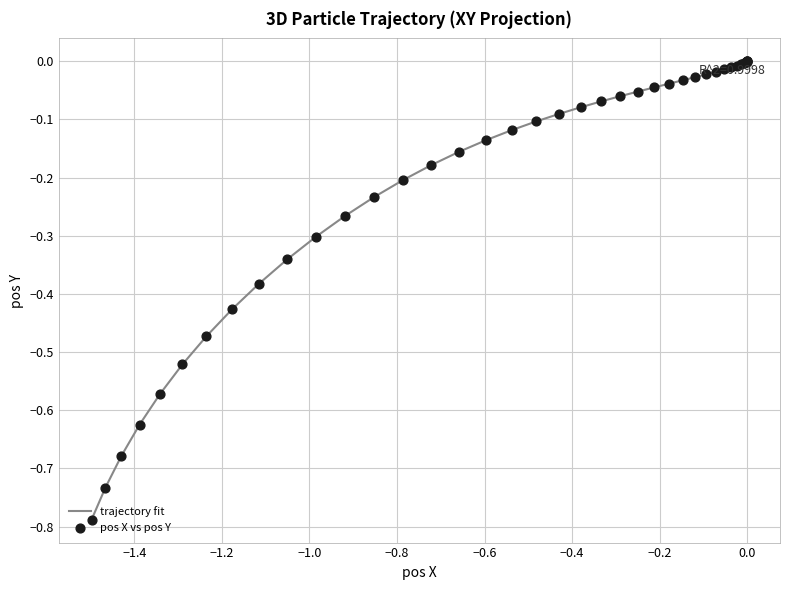

What is the difference between the maximum and minimum values?

0.8